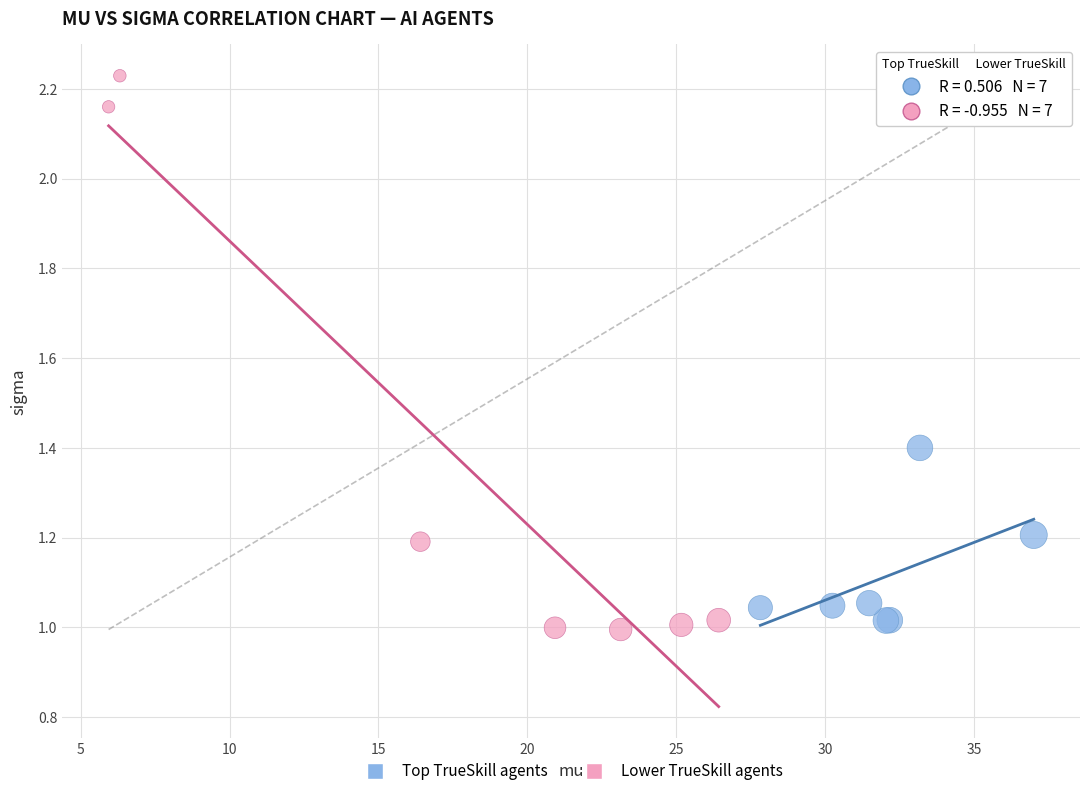

Which series contains the highest Y value?

Lower TrueSkill agents